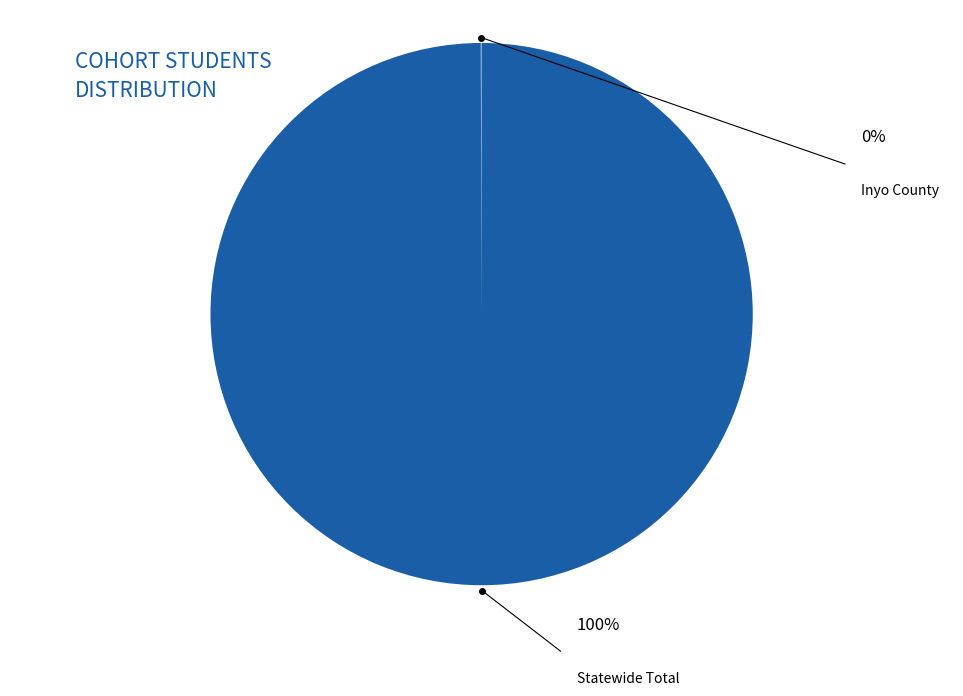

Does any single category account for the majority?

Yes